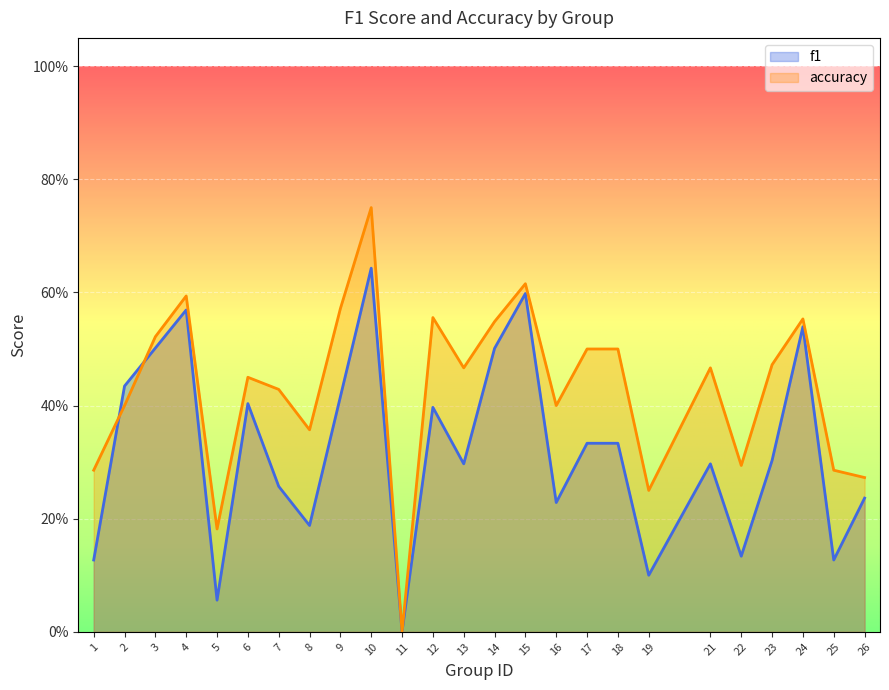

How many accuracy values are between 0 and 1?

25